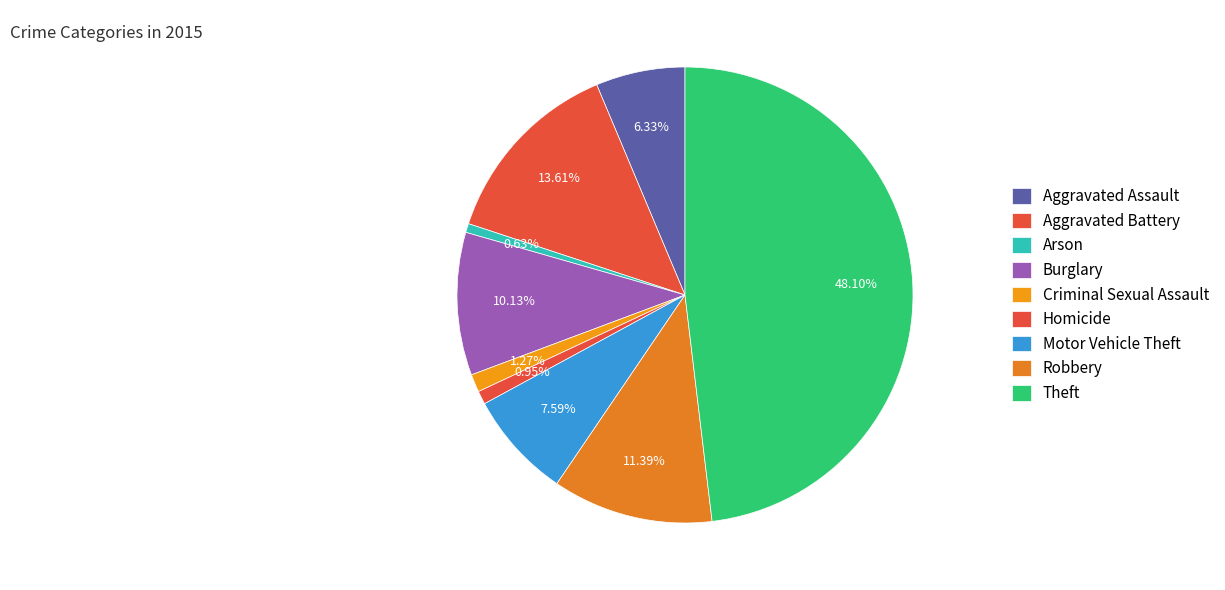

To the nearest percent, what is the difference between the Burglary and Motor Vehicle Theft slice percentages?

3%